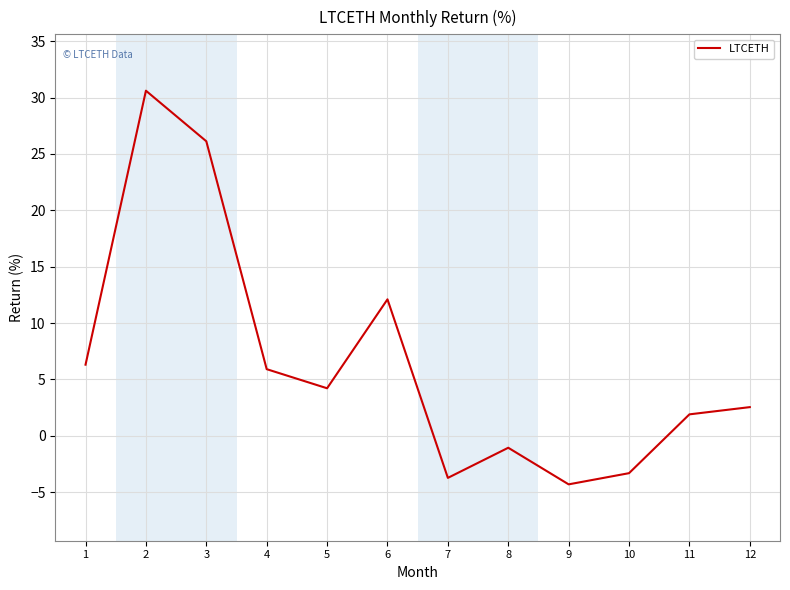

Where is the data nearest to the value 13?

6